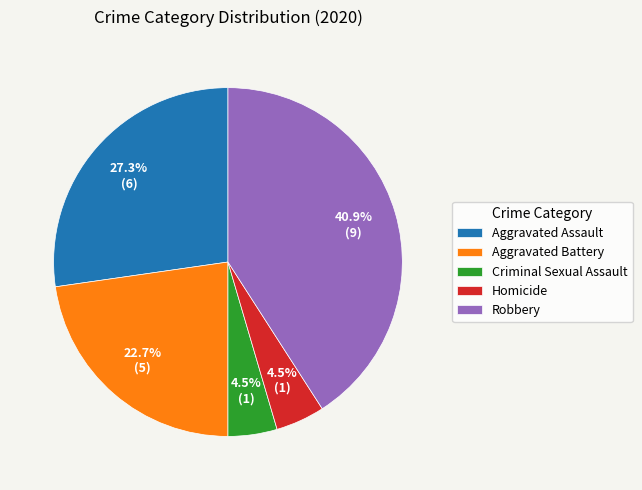

Count the number of slices in the pie.

5